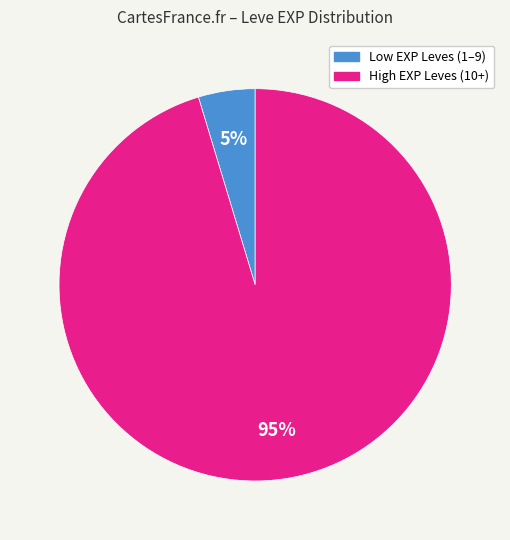

What is the largest slice in the pie chart?

High EXP Leves (10+)